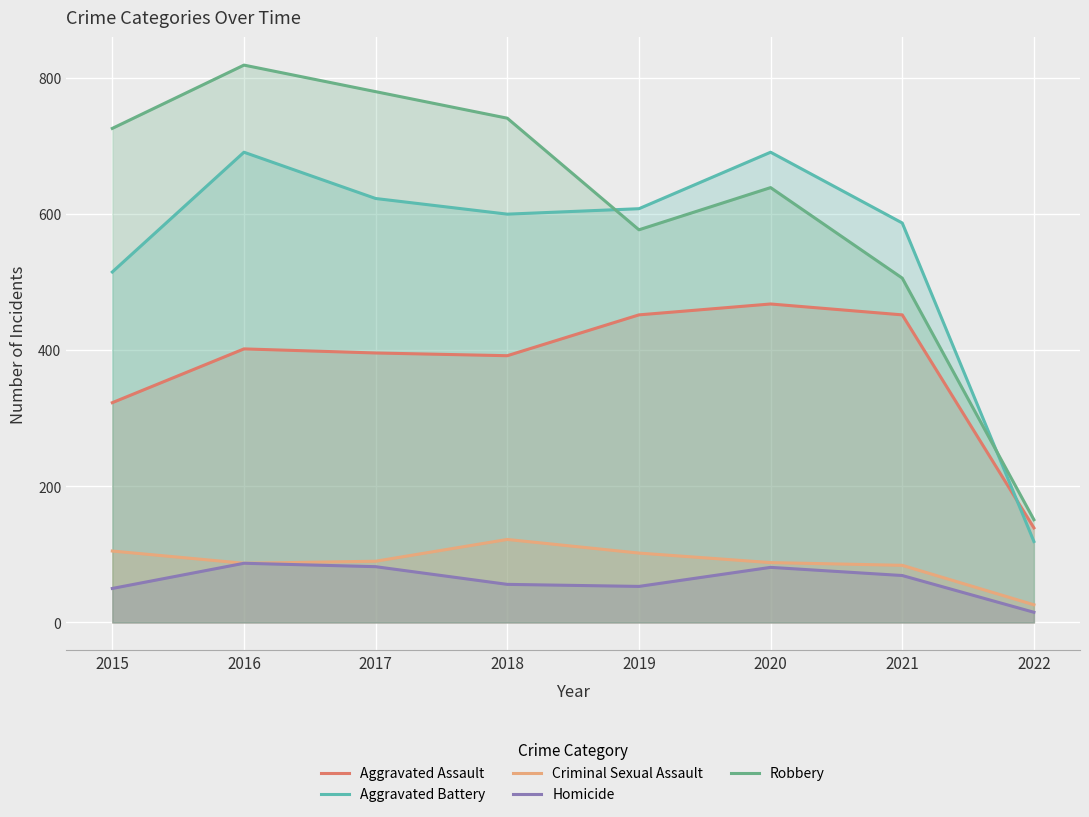

How many data points in Aggravated Battery are less than 608?

4